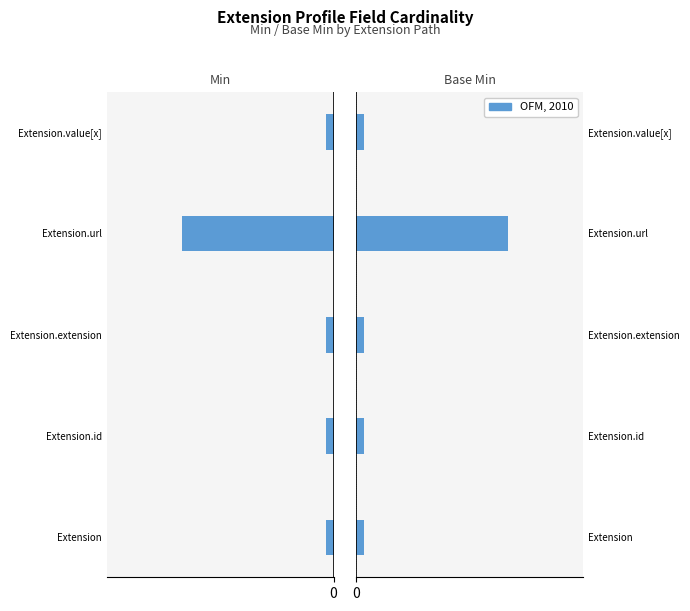

Is it true that Base Min equals 0 at 1?

False